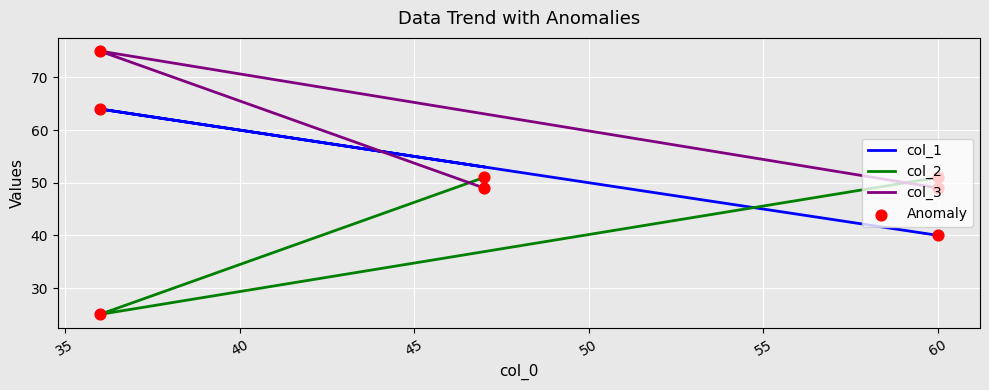

What are all the series names shown in the legend?

col_1, col_2, col_3